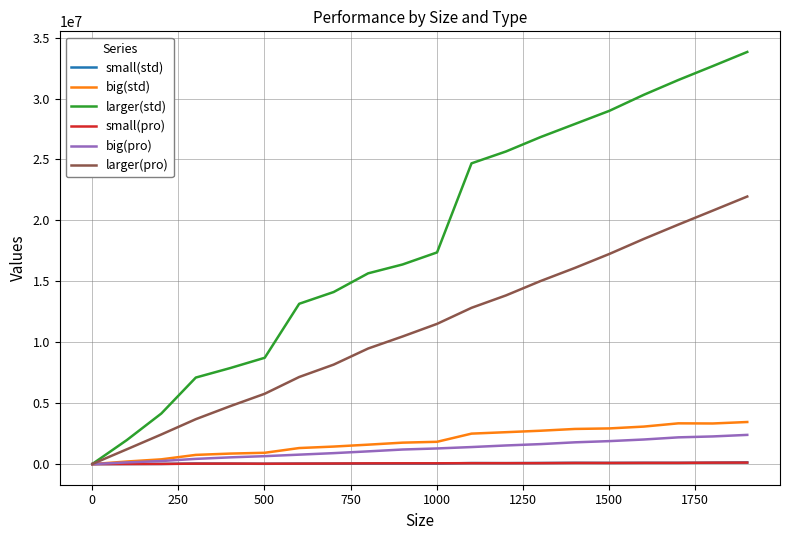

What is the maximum value shown in the chart?

33826635